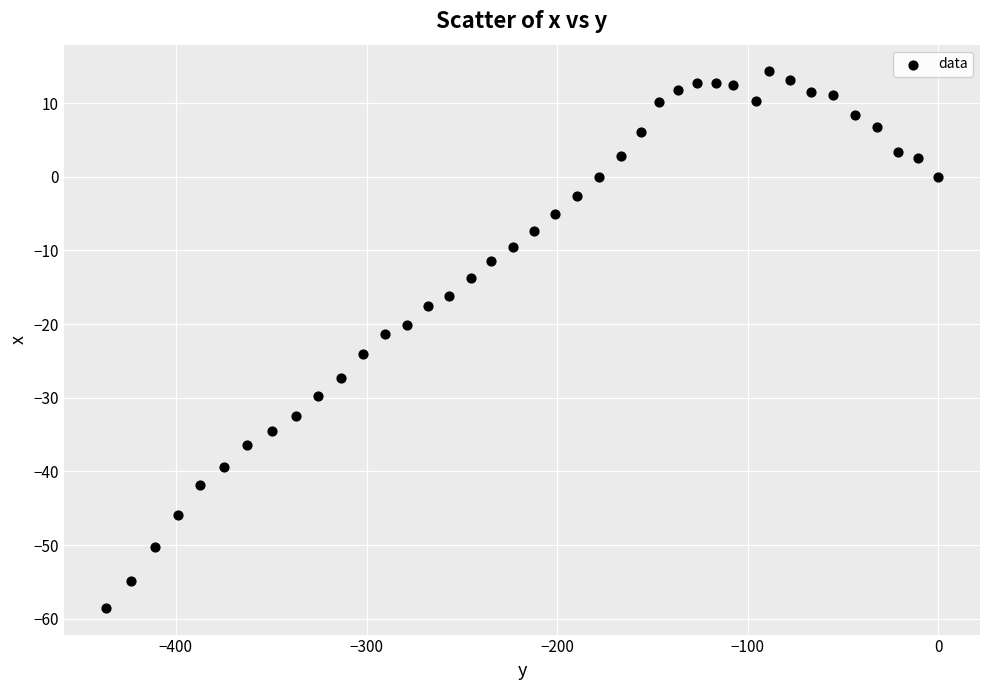

What is the range of Y values (max minus min)?

72.8